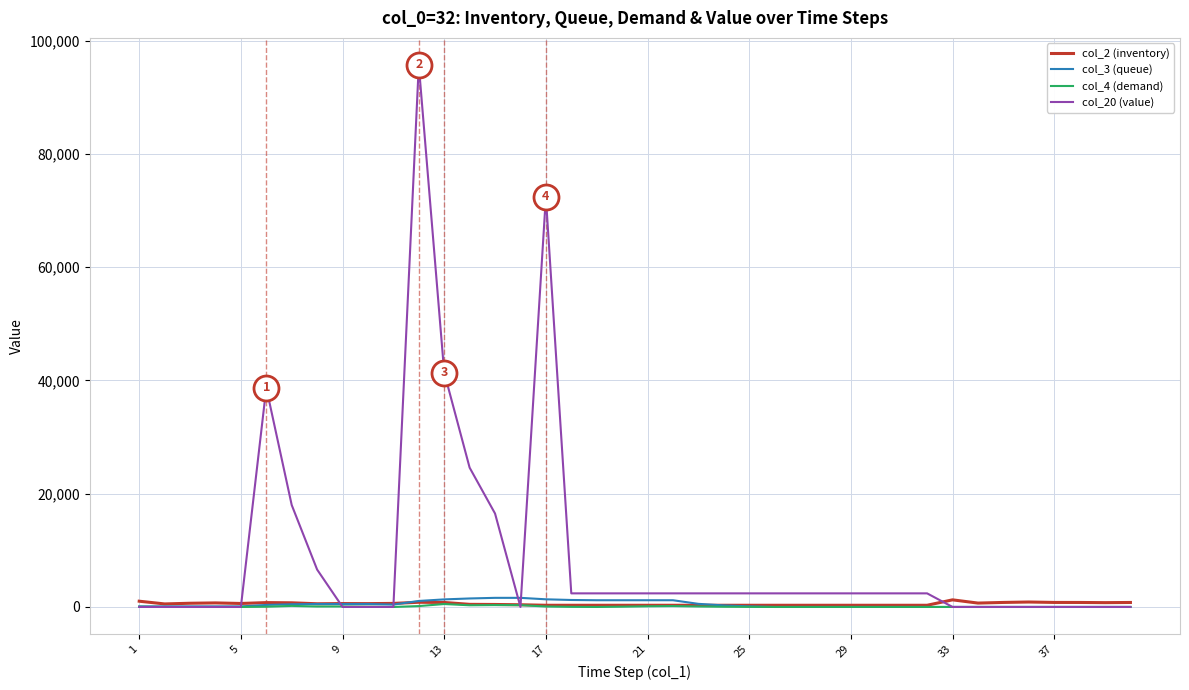

Which series has the largest total across all categories?

col_20 (value)